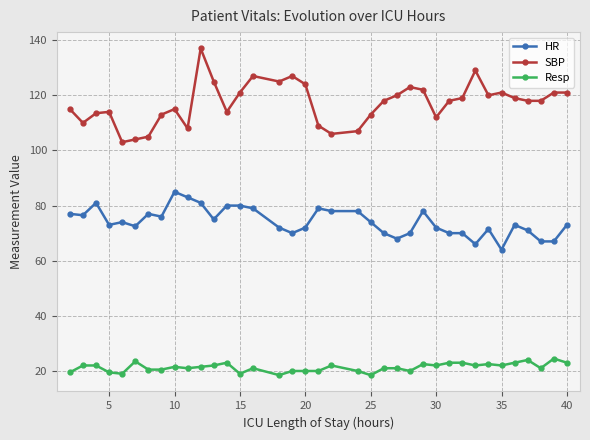

At how many categories does at least one series exceed 46?

37